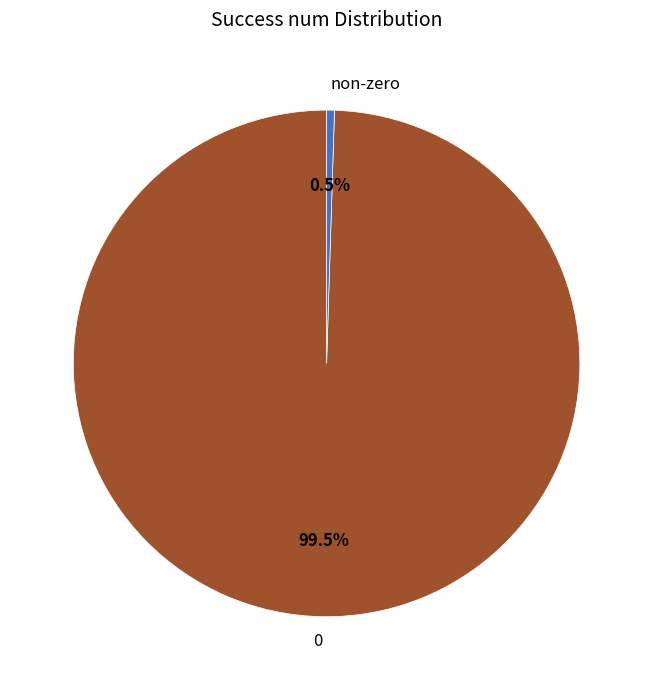

Count the number of slices in the pie.

2